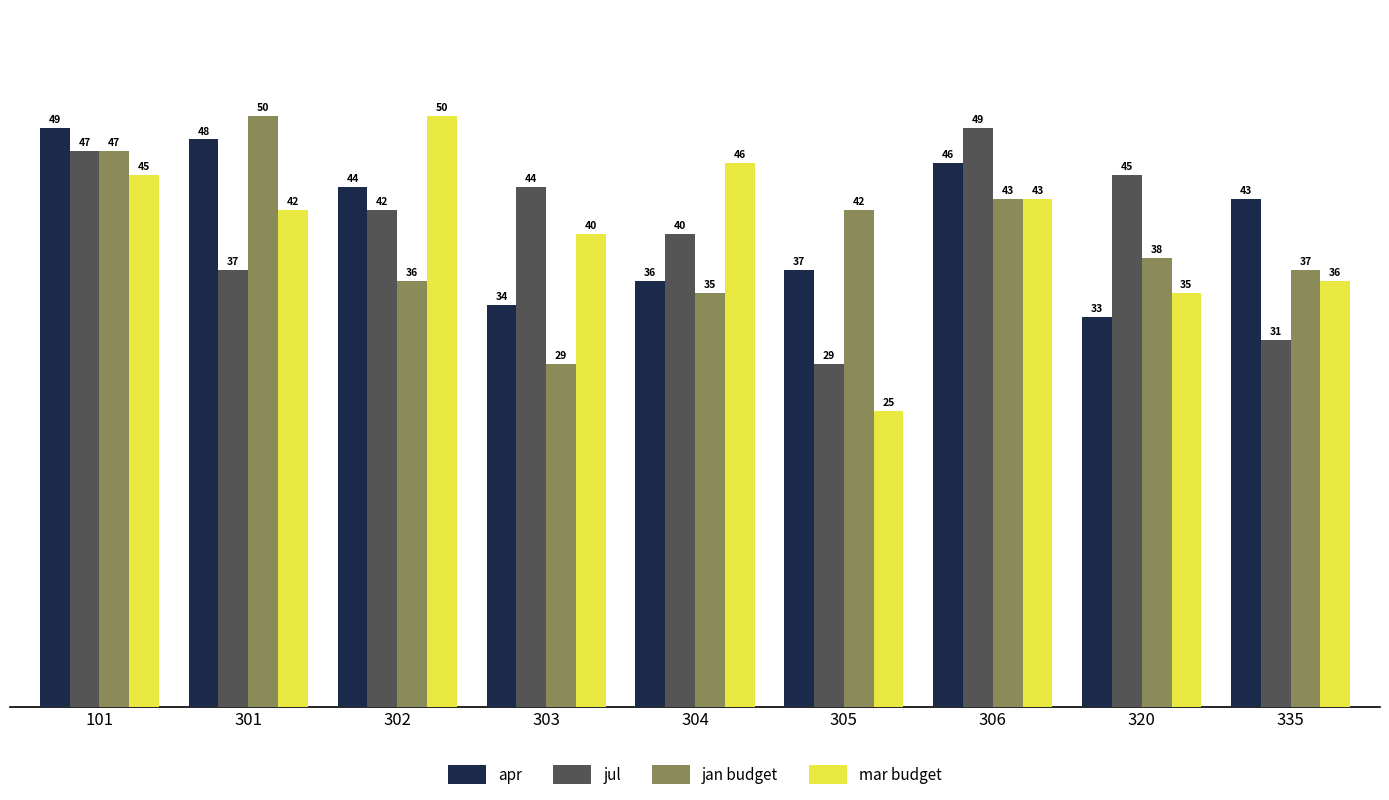

Reading left to right, what are all the values shown in this chart?

apr: 101=49	301=48	302=44	303=34	304=36	305=37	306=46	320=33	335=43
jul: 101=47	301=37	302=42	303=44	304=40	305=29	306=49	320=45	335=31
jan budget: 101=47	301=50	302=36	303=29	304=35	305=42	306=43	320=38	335=37
mar budget: 101=45	301=42	302=50	303=40	304=46	305=25	306=43	320=35	335=36